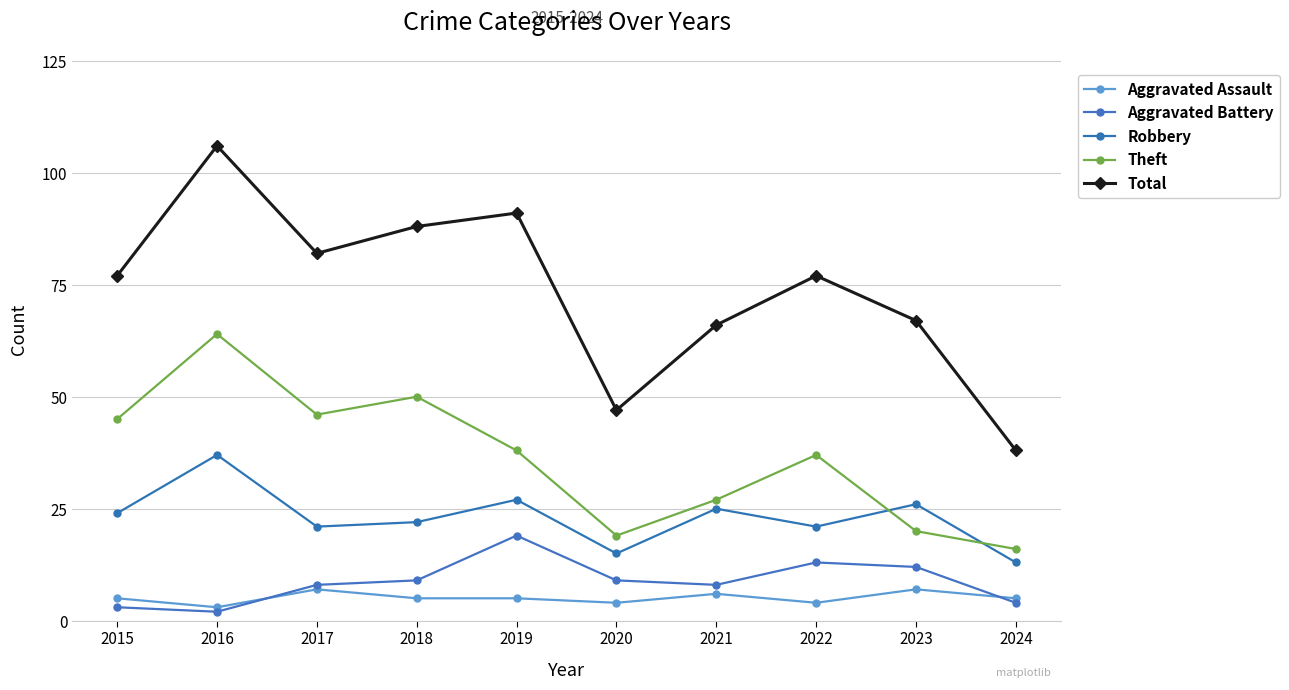

What is the difference between the highest and lowest values at 2024?

34